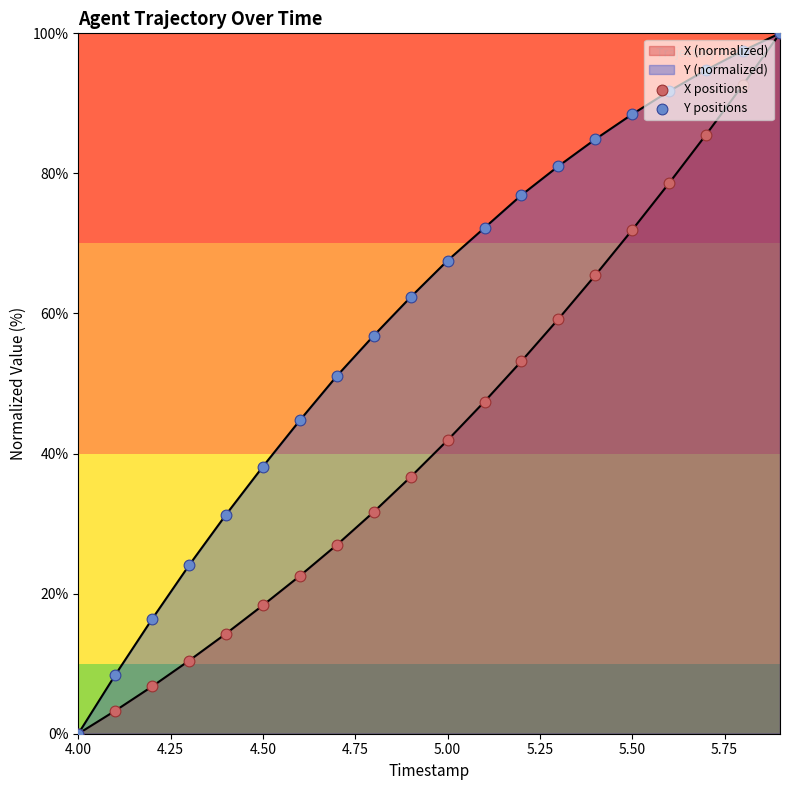

At how many categories does at least one series exceed 64?

10